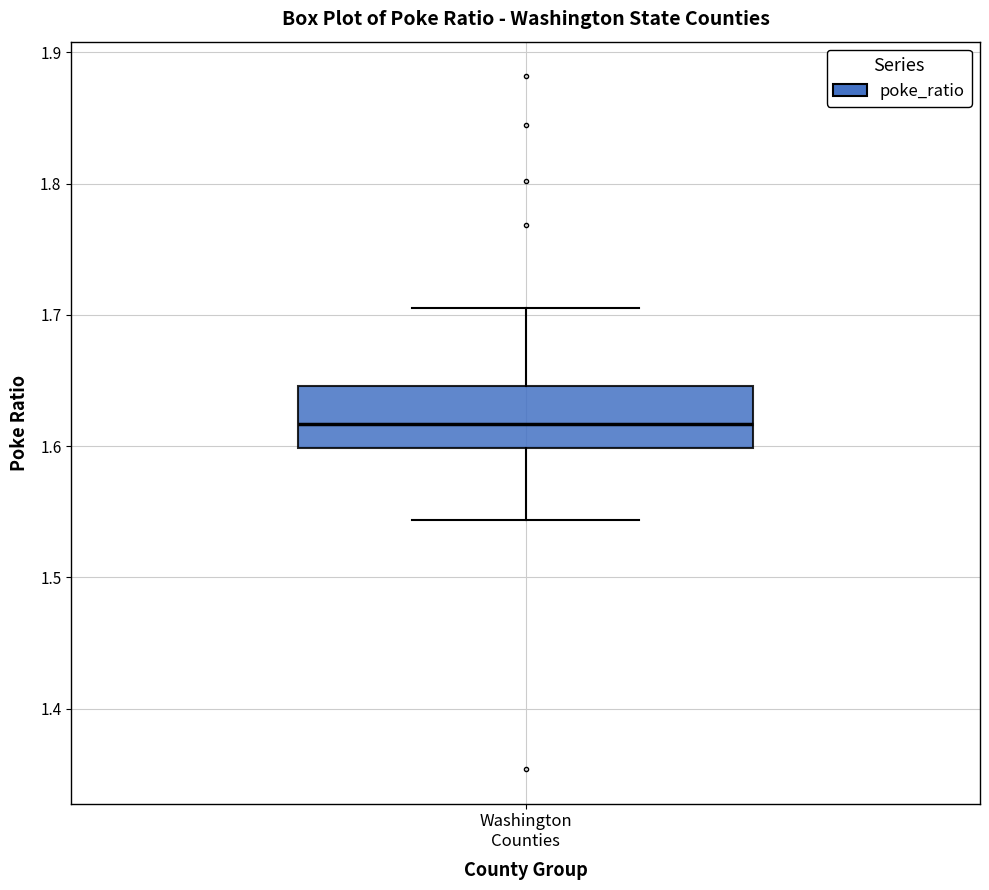

Read this box plot against the y-axis: the position of the median line, the range covered by the box, and the ends of both whiskers. The values are not printed on the chart, so give them approximately, as read against the axis.

median 1.62, box 1.60 to 1.65, whiskers 1.54 to 1.71